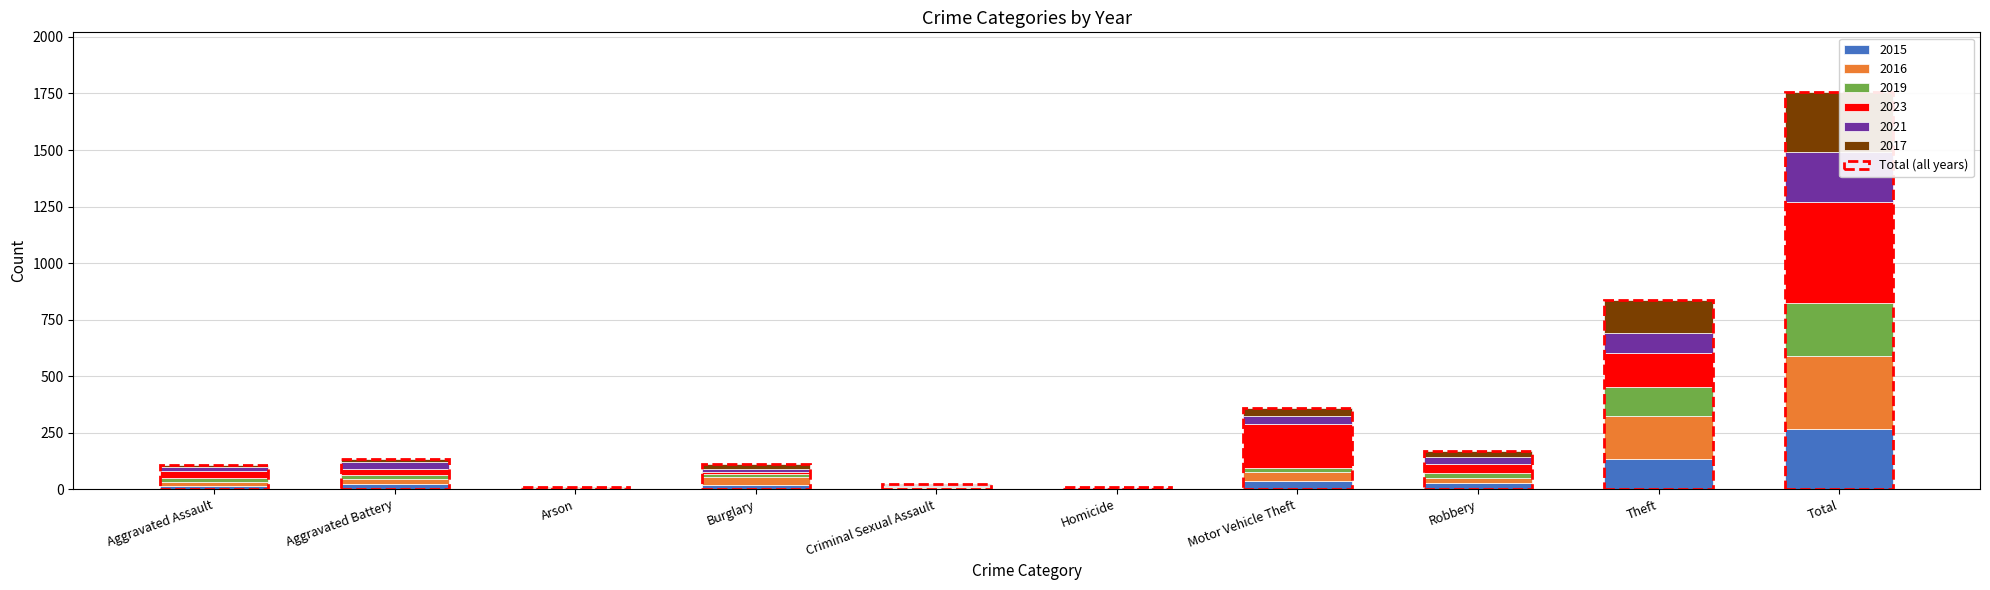

What is the highest value of the 2015 series?

265